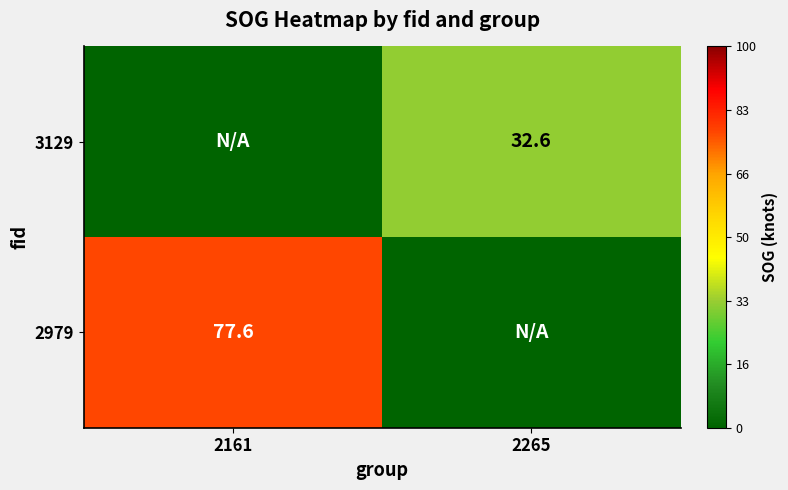

Is the value of 2979 at 2161 greater than the value of 3129 at 2265?

Yes